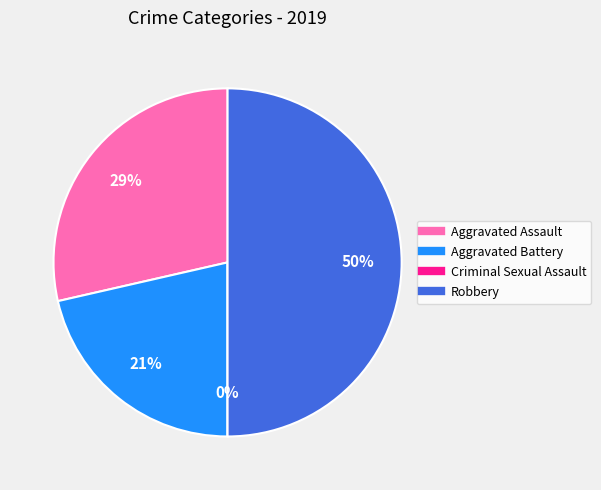

What is the change in value from Aggravated Assault to Robbery?

+3